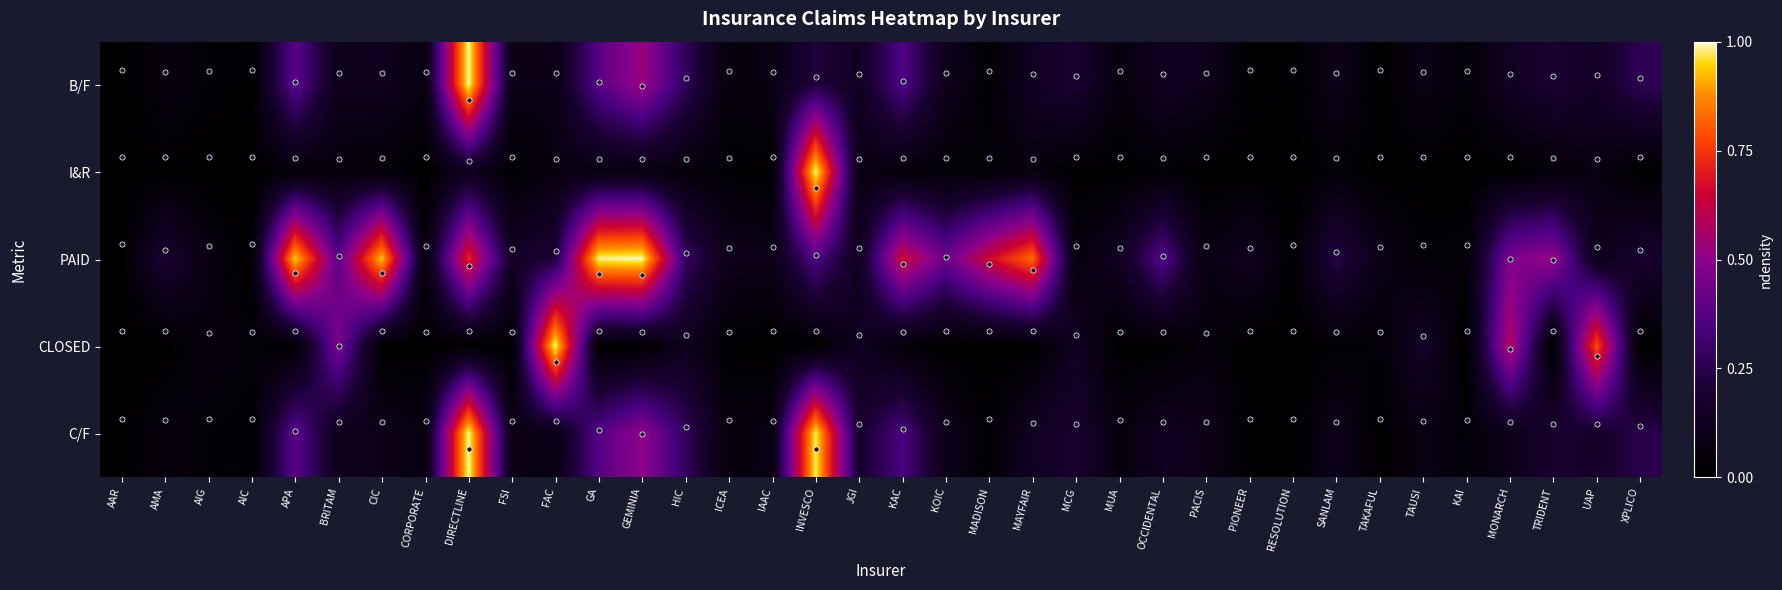

What is the spread (max minus min) of values at BRITAM?

4.0